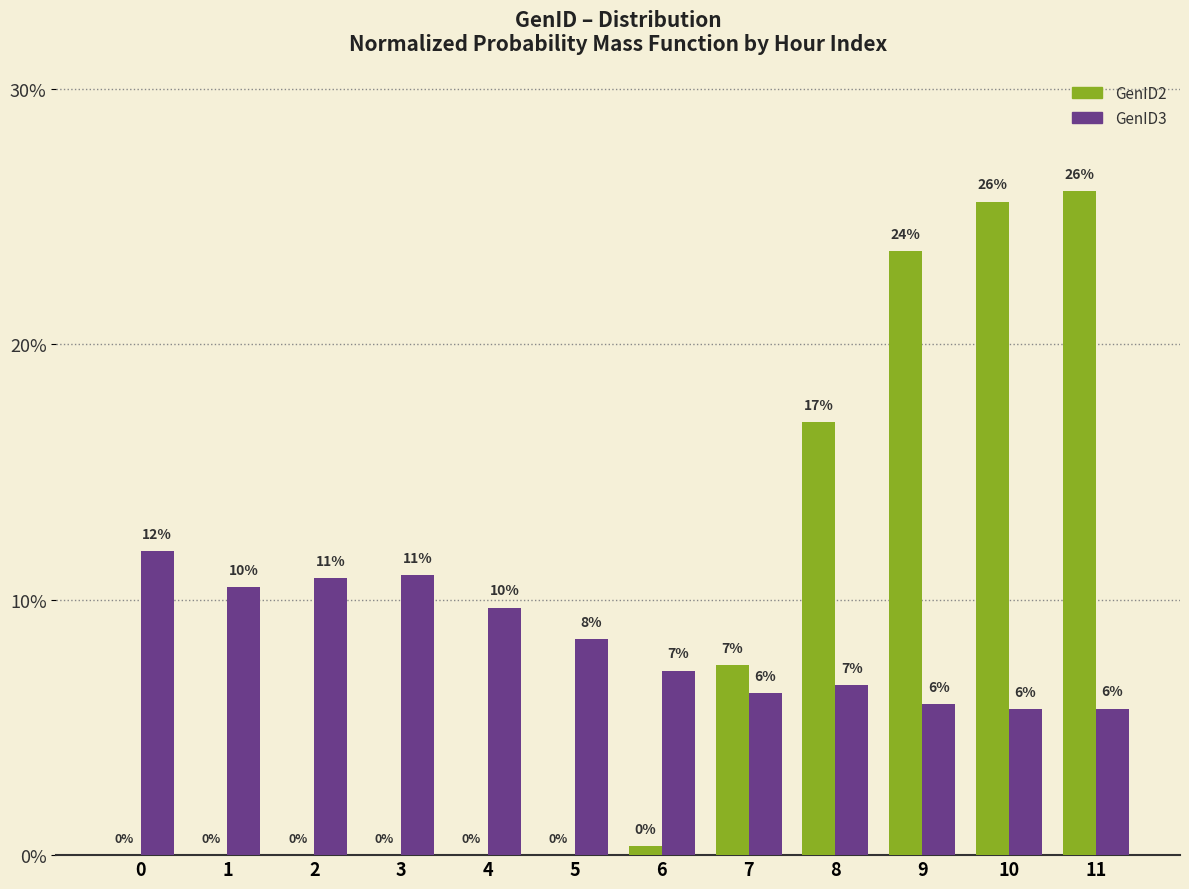

Where is GenID2 nearest to the value 13?

8